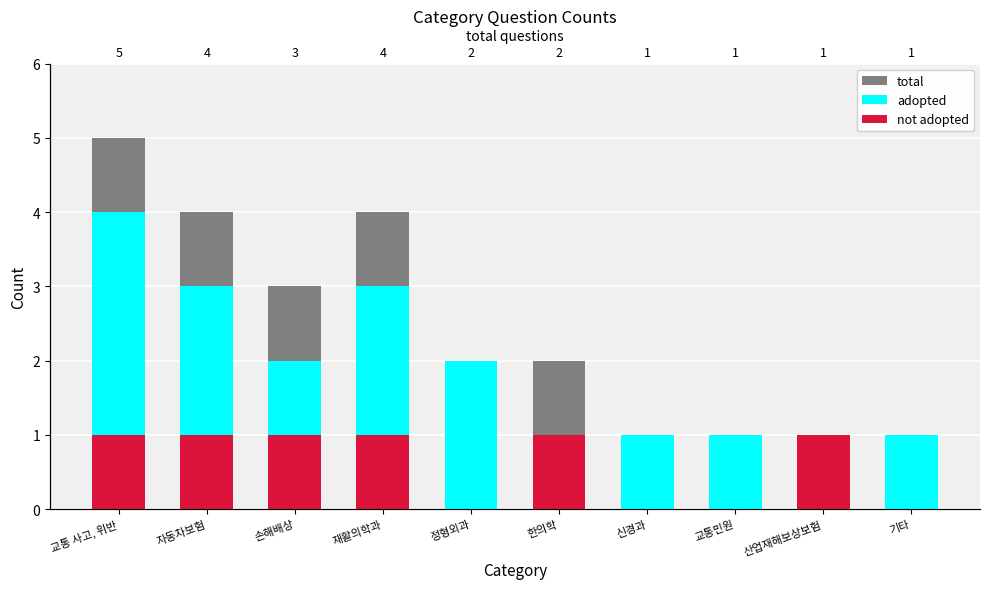

List the series in order of their overall mean, lowest first.

not adopted, adopted, total